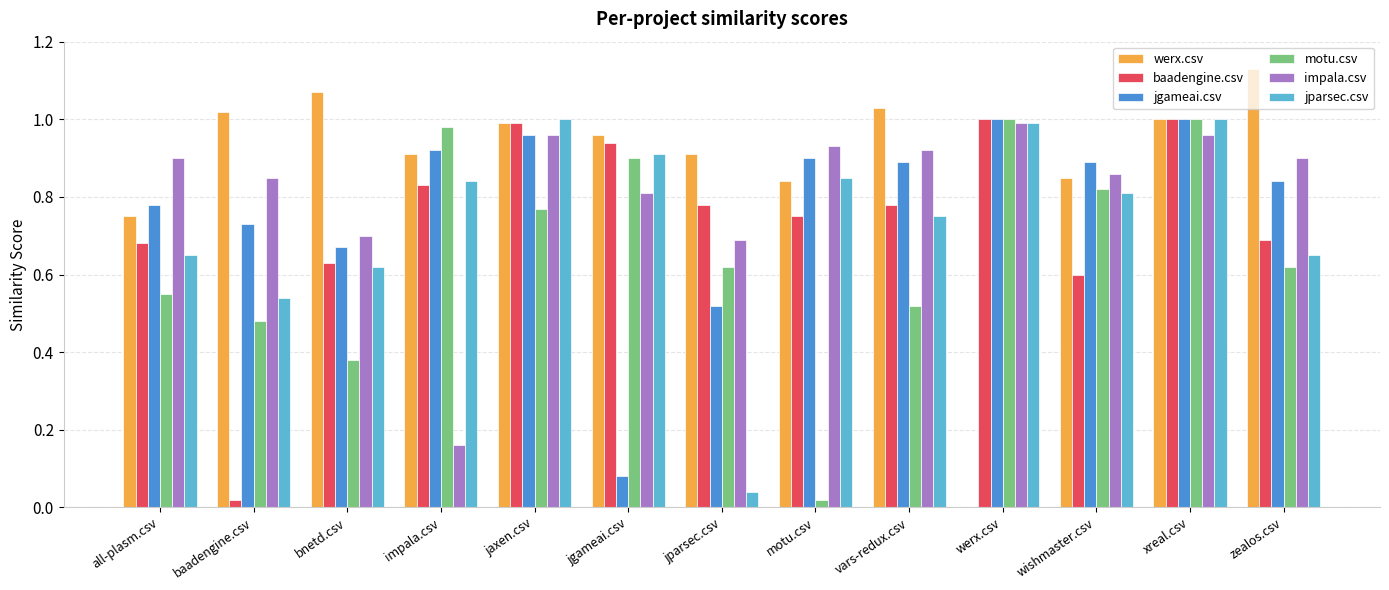

Are the bars horizontal?

No